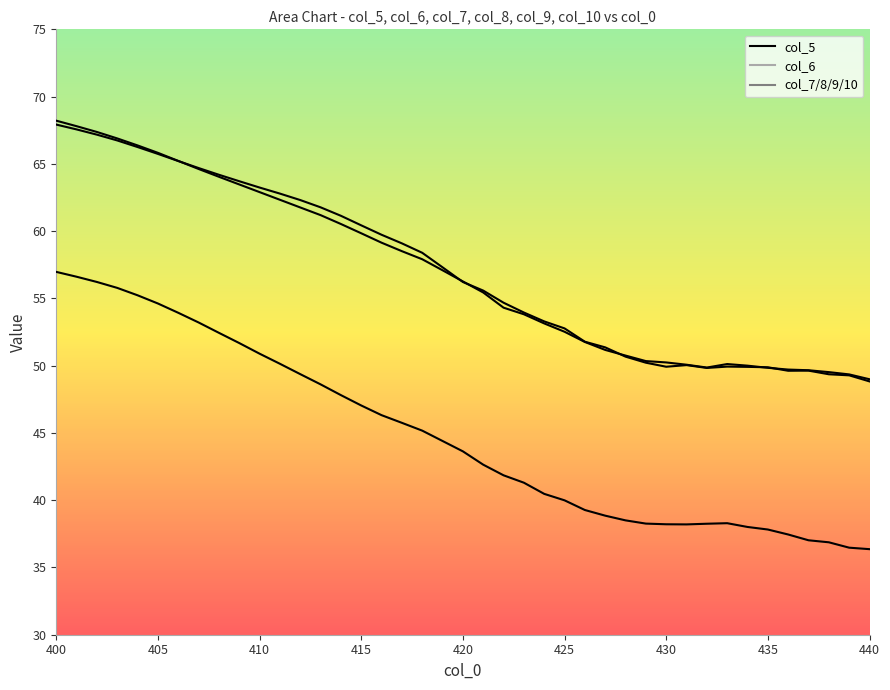

True or false: col_6 and col_8 cross at least once.

False